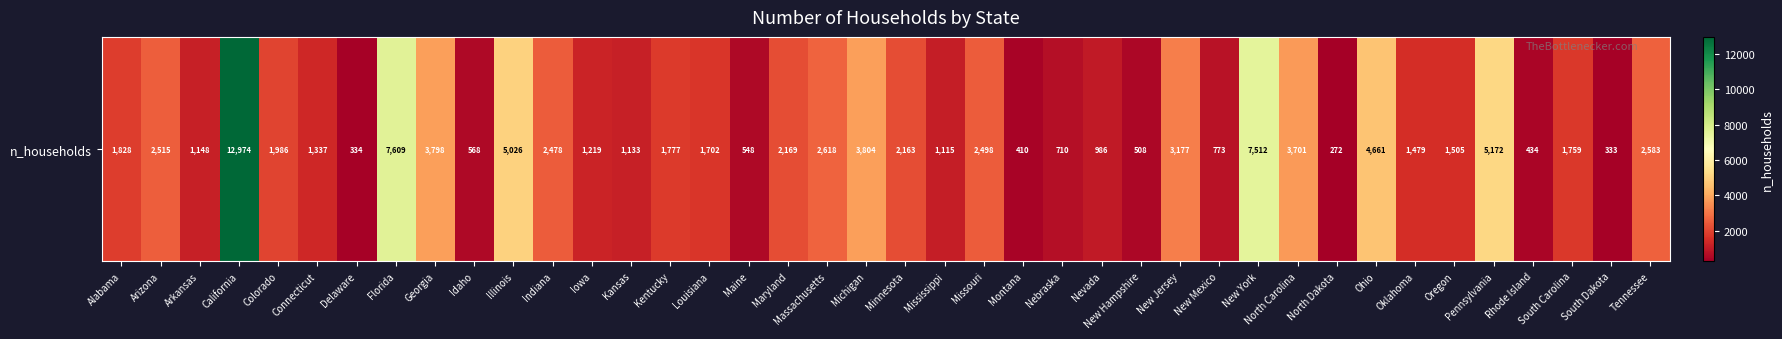

What is the maximum value shown in the chart?

12974